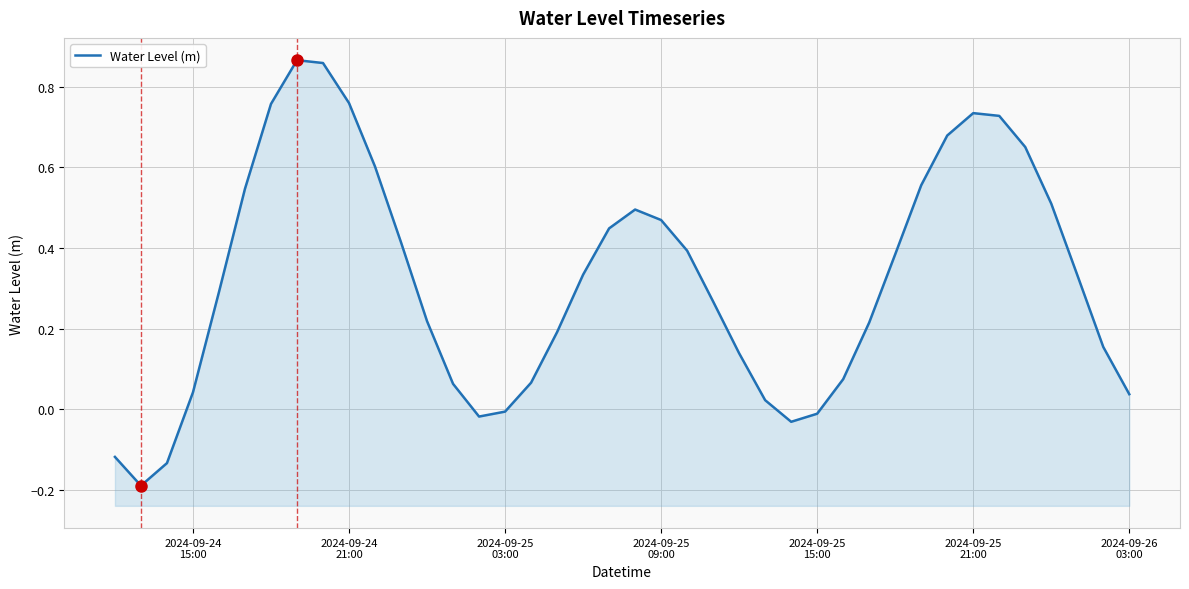

Does the chart display data point markers on the line(s)?

No